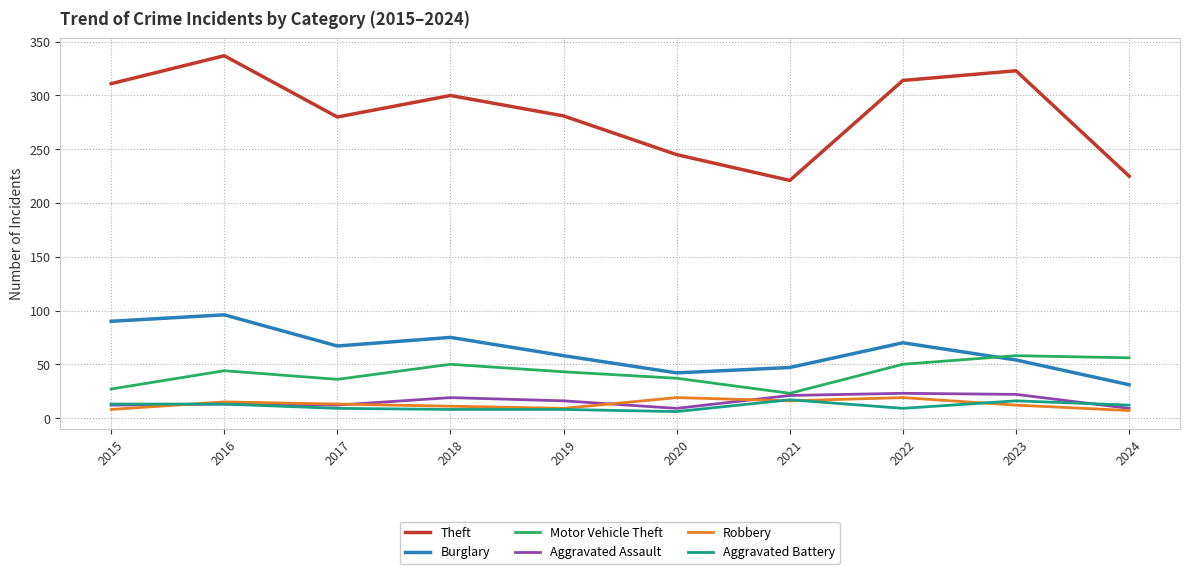

Does the chart display data point markers on the line(s)?

No